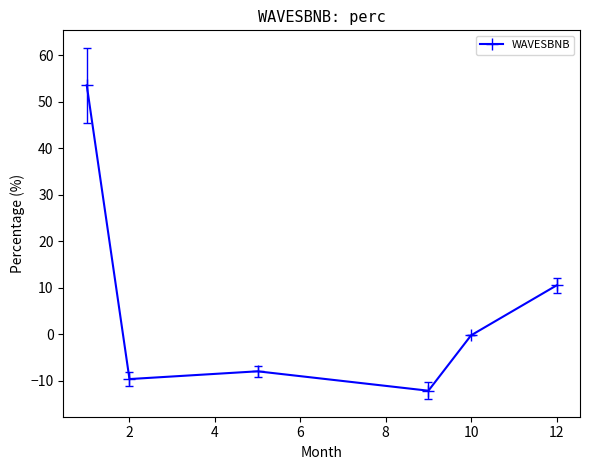

Reading left to right, list all the values displayed in this chart.

53.5	-9.6	-7.9	-12.1	-0.2	10.5